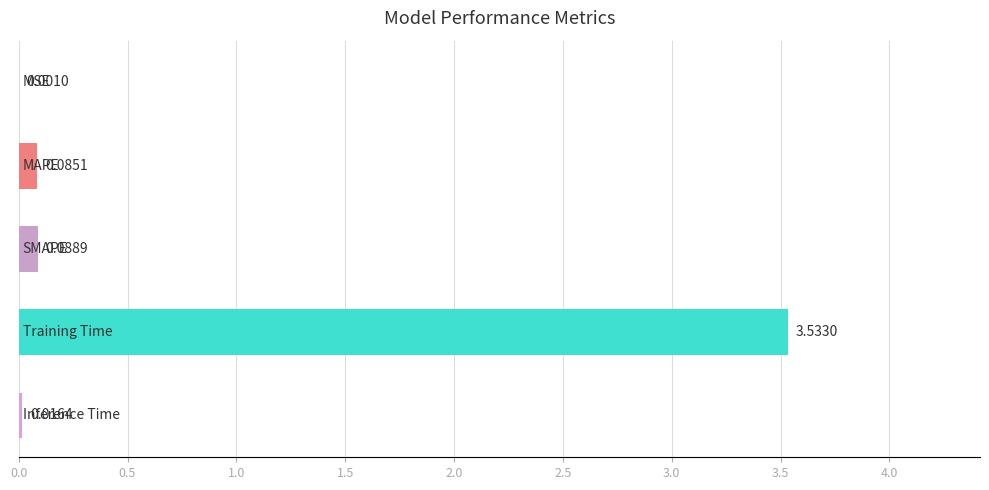

What is the sum of all values?

3.7